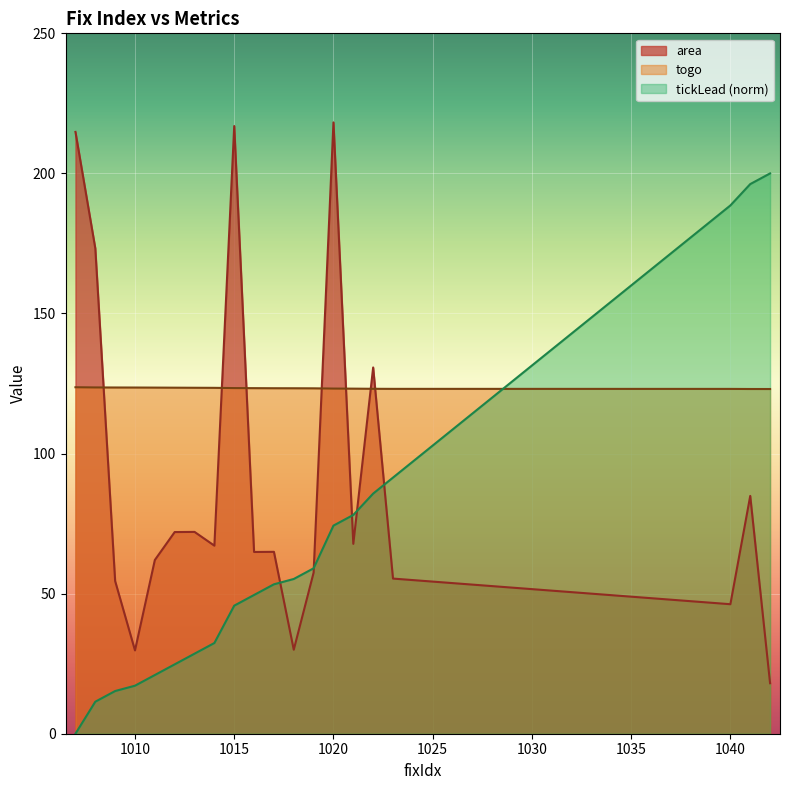

Between which two adjacent categories do area and tickLead_norm first intersect?

1017 and 1018